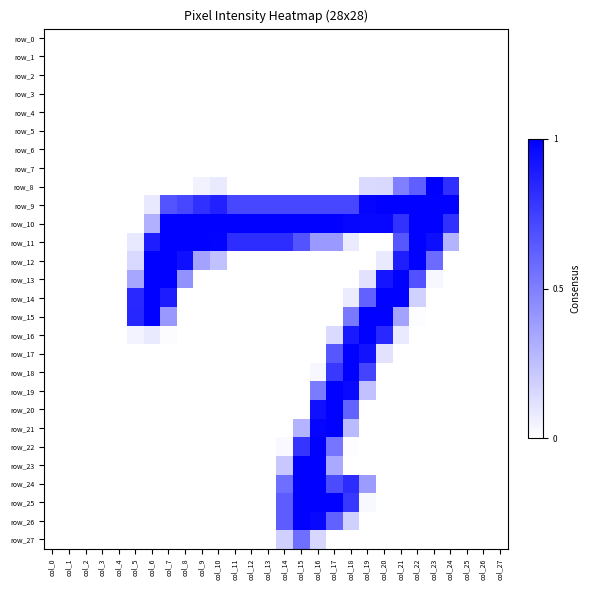

Is the value of row_23 at col_22 greater than the value of row_7 at col_9?

No